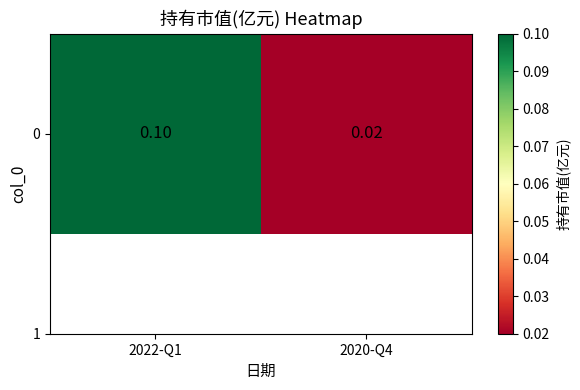

Count the values in the range 0 to 1.

2